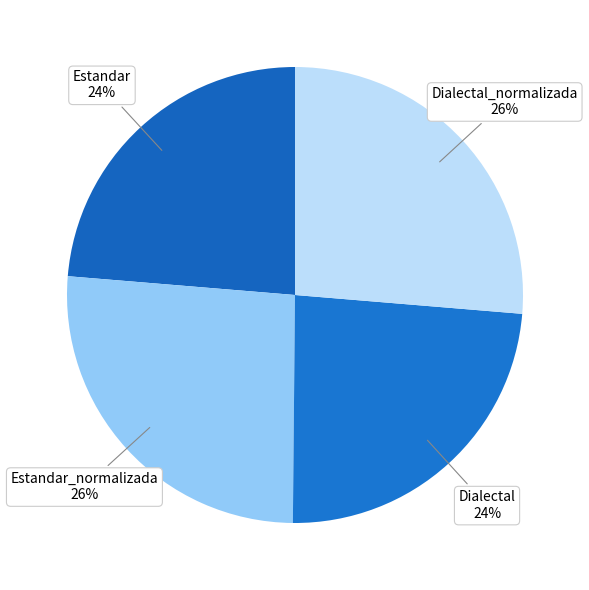

True or false: Dialectal accounts for 31% of the total.

False